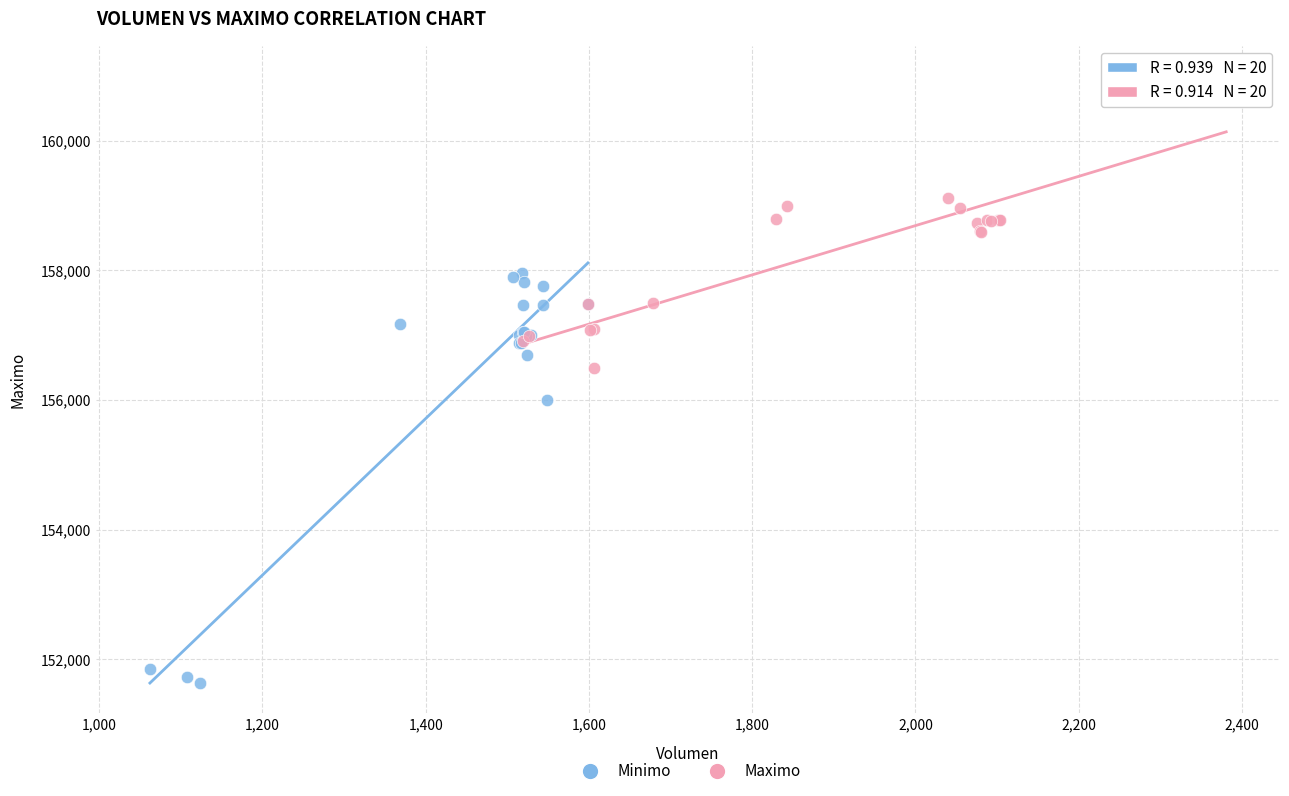

Which series has the widest spread of Y values?

Minimo